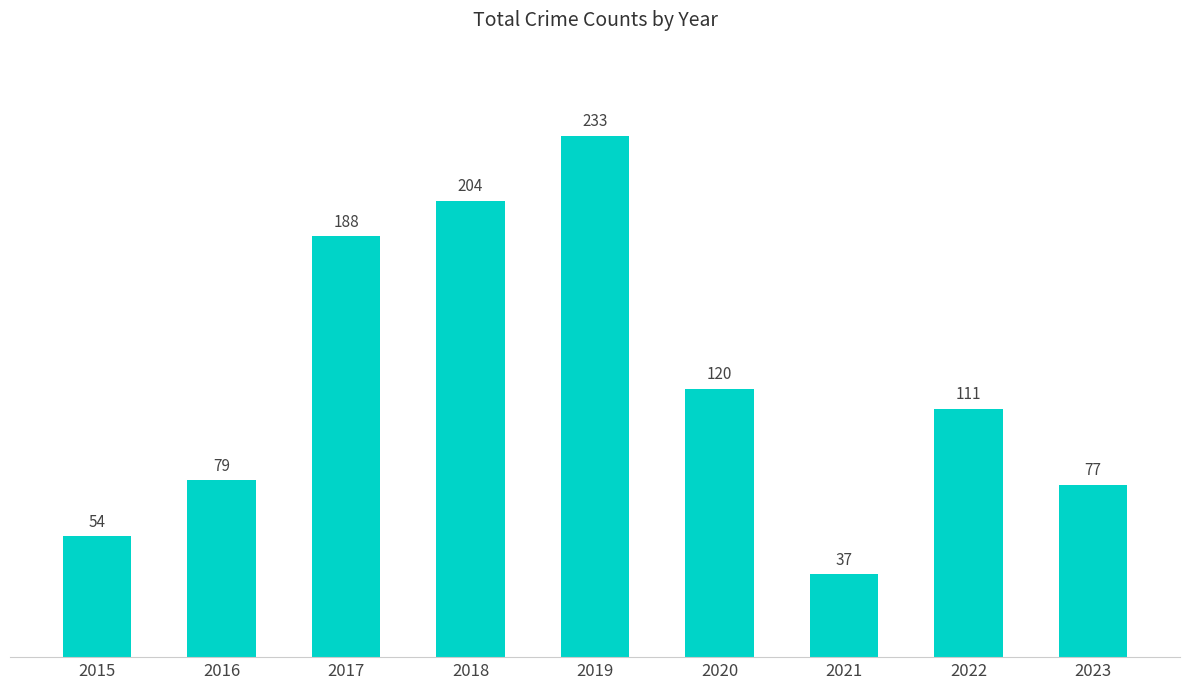

What is the approximate value at 2021, to the nearest 10?

40